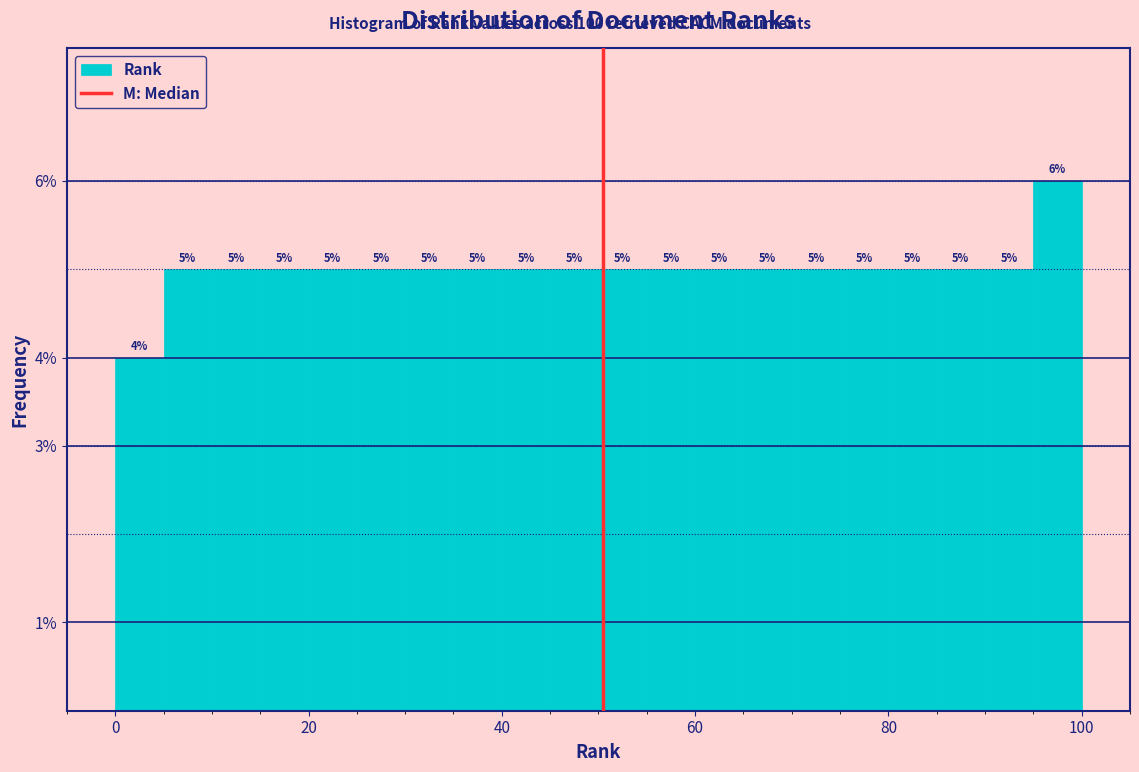

Around what value on the x-axis is the tallest bar? Give the approximate position of its centre, as read against the axis.

98